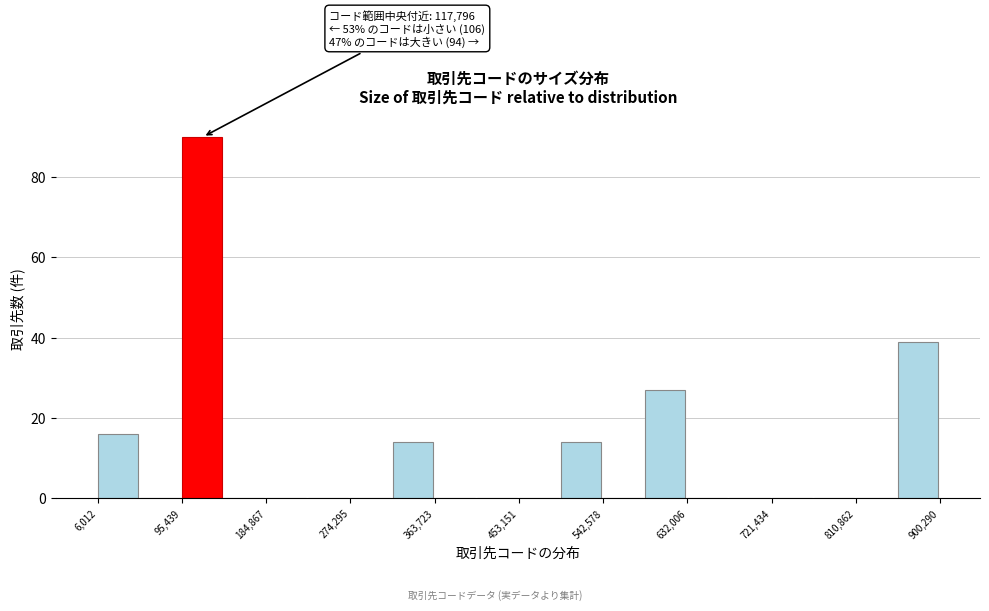

Which range on the x-axis has the tallest bar?

100000 to 140000